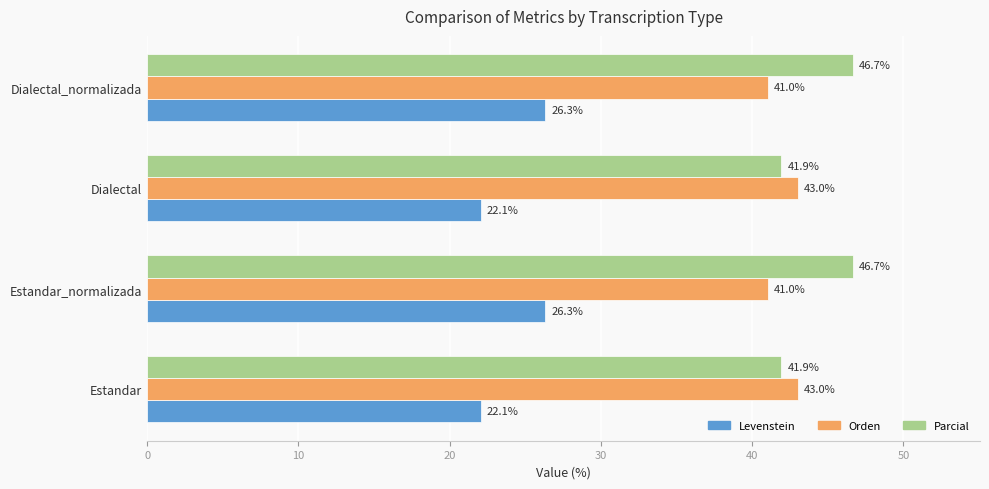

Which series changed the most between Estandar and Dialectal_normalizada?

Parcial